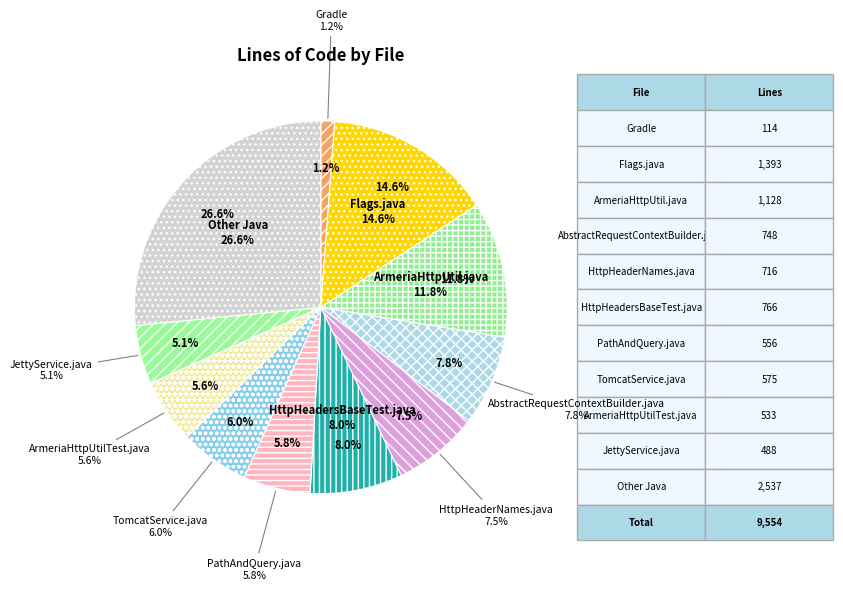

What is the smallest slice in the pie chart?

Gradle